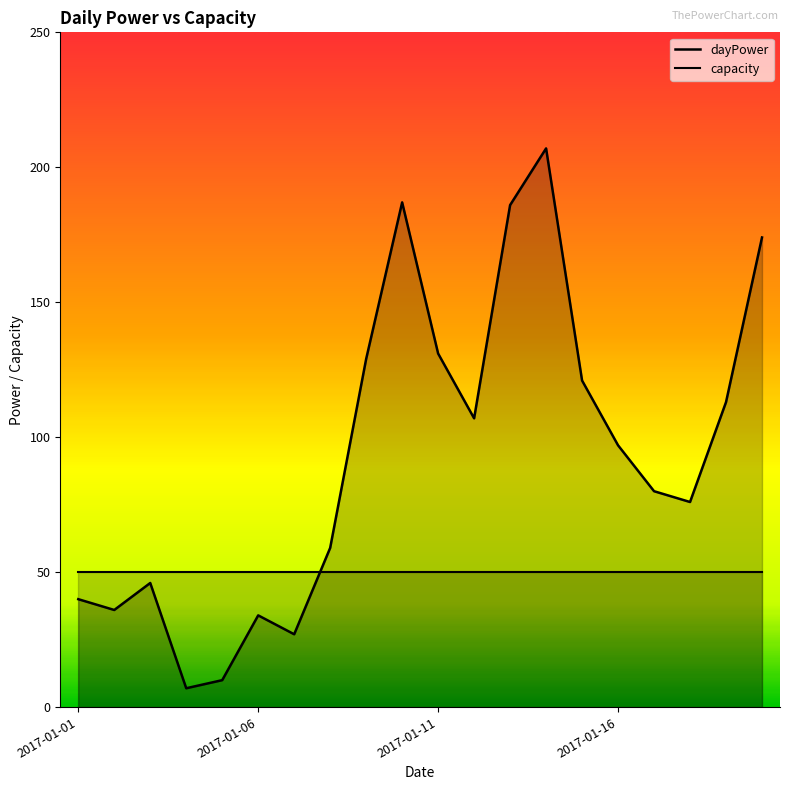

Does the chart have visible grid lines?

No